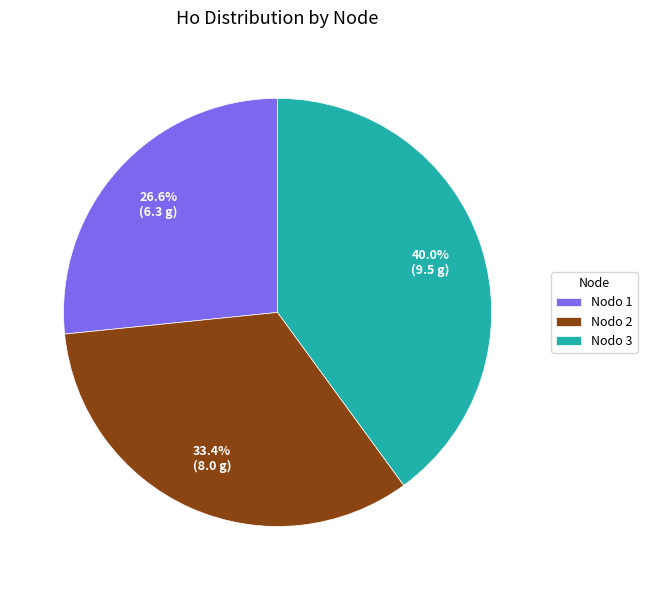

Which has a higher value, Nodo 2 or Nodo 3?

Nodo 3